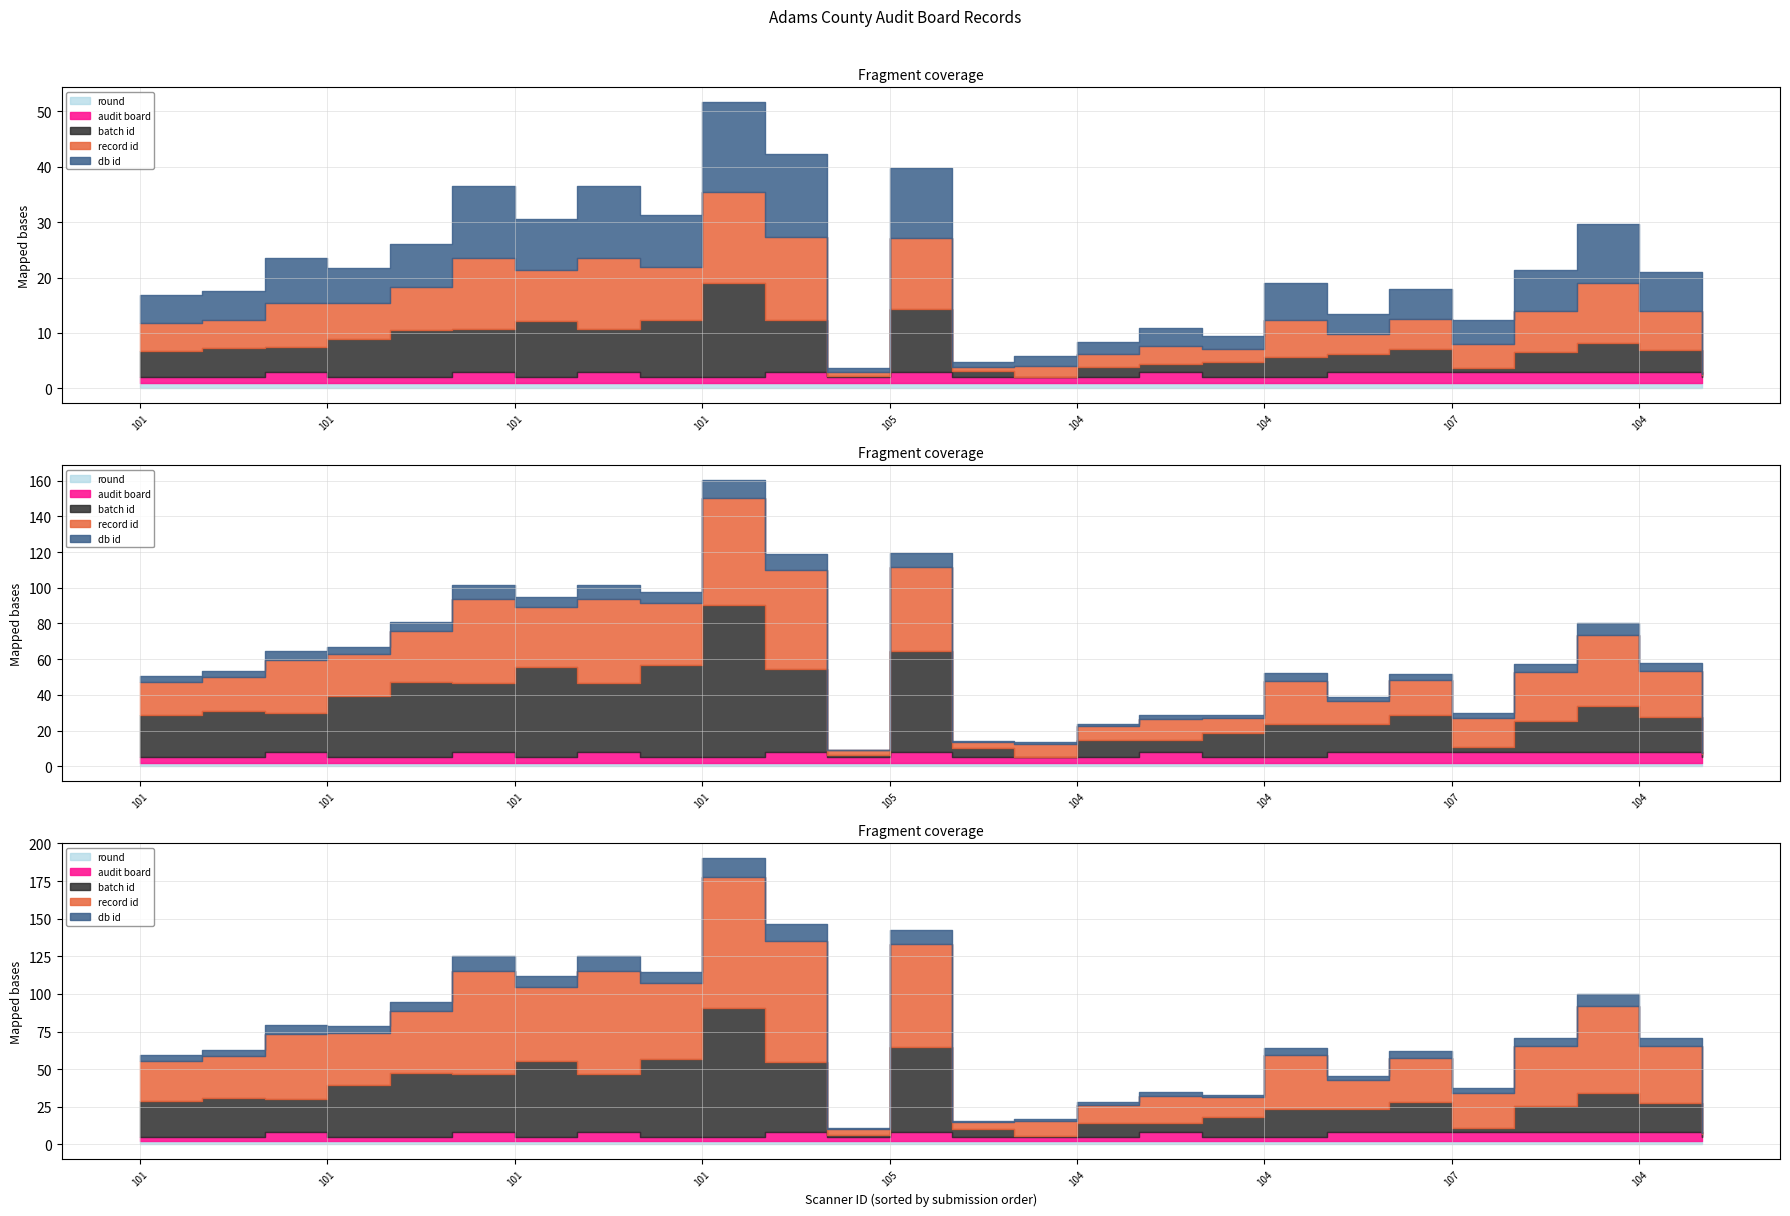

List the series in order of their peak value, highest first.

record id, db id, batch id, audit board, round